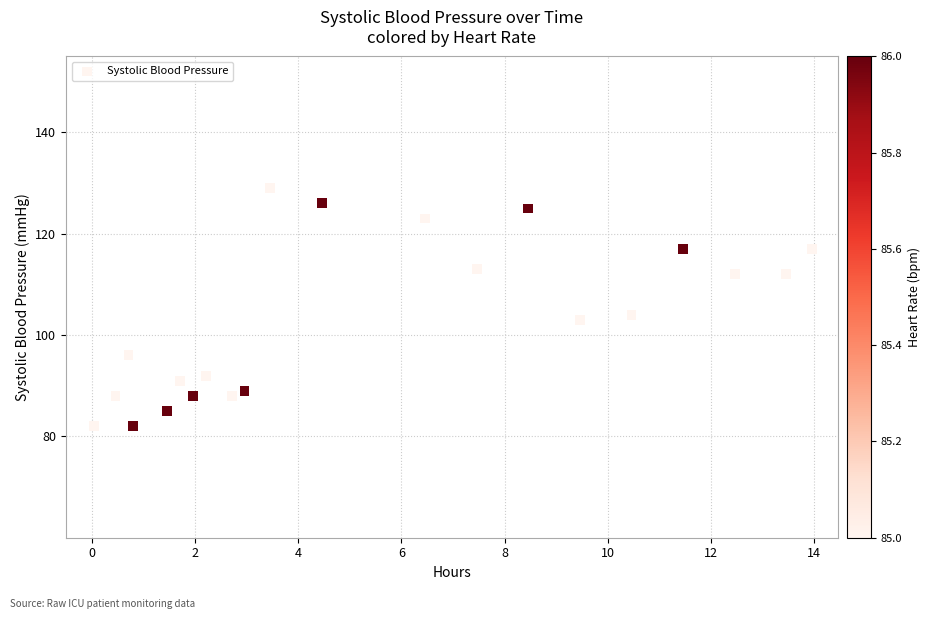

What is the range of Y values (max minus min)?

47